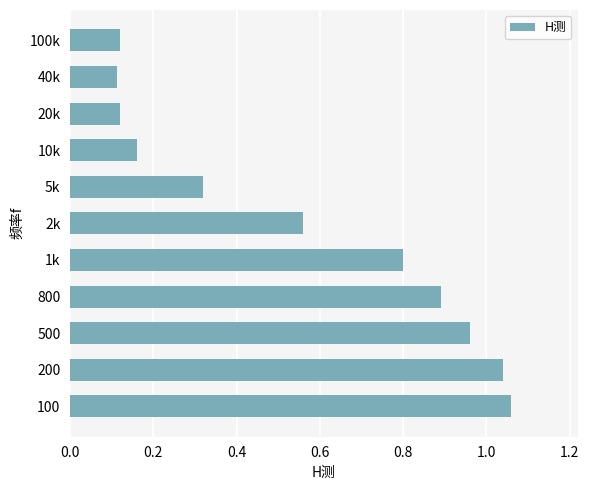

The value at 5k is 0.5. True or false?

False